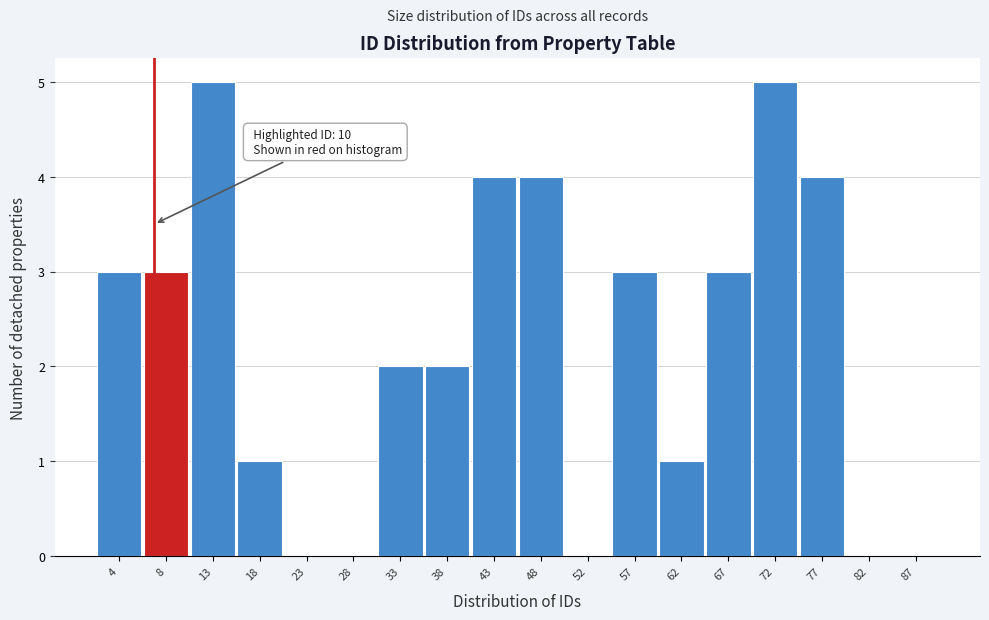

Reading left to right, what are all the values shown in this chart?

4=3	8=3	13=5	18=1	23=0	28=0	33=2	38=2	43=4	48=4	52=0	57=3	62=1	67=3	72=5	77=4	82=0	87=0